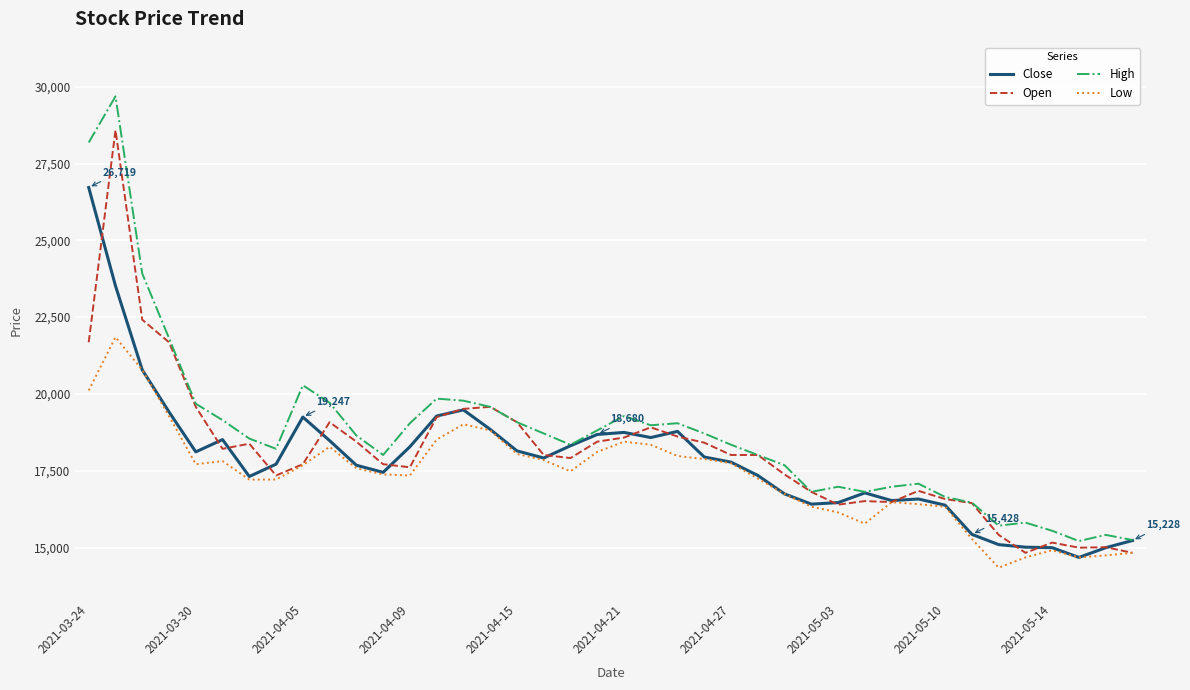

What is the maximum value for Close?

26719